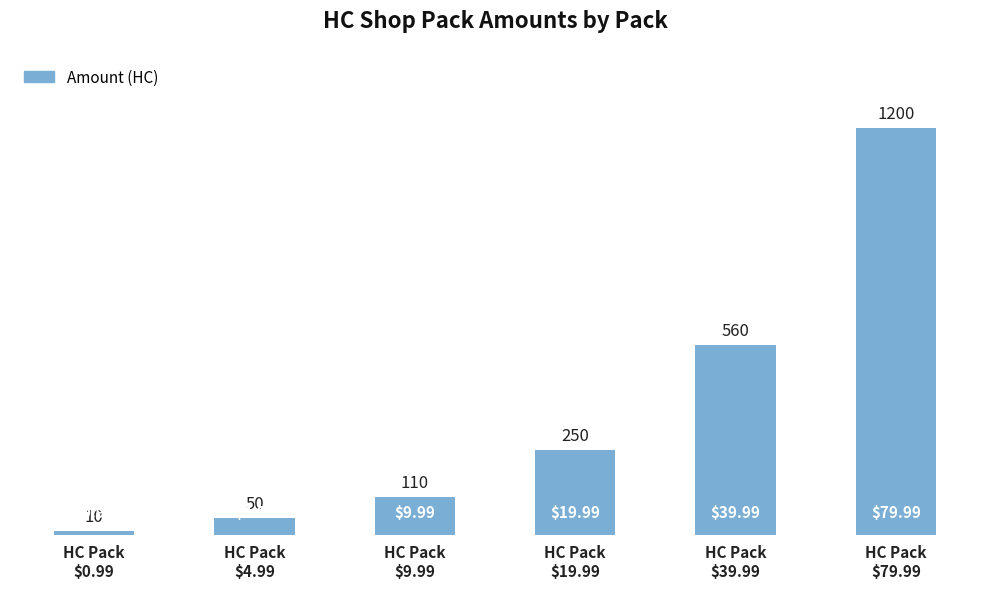

What is the average value?

363